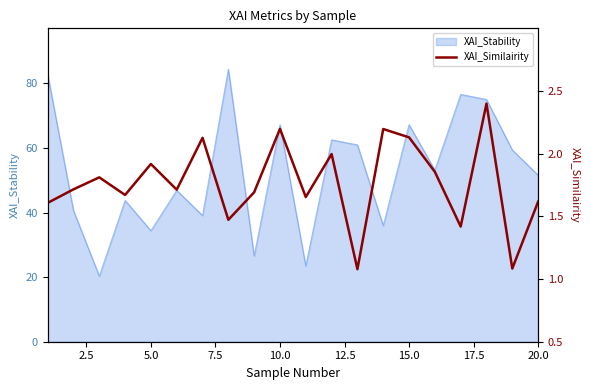

What is the highest value of the XAI_Stability series?

84.4